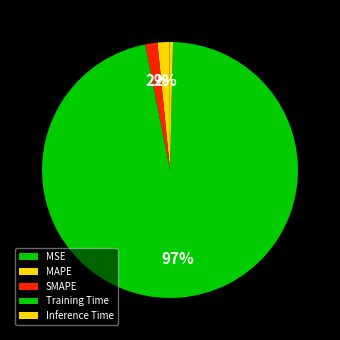

What is the largest slice in the pie chart?

Training Time